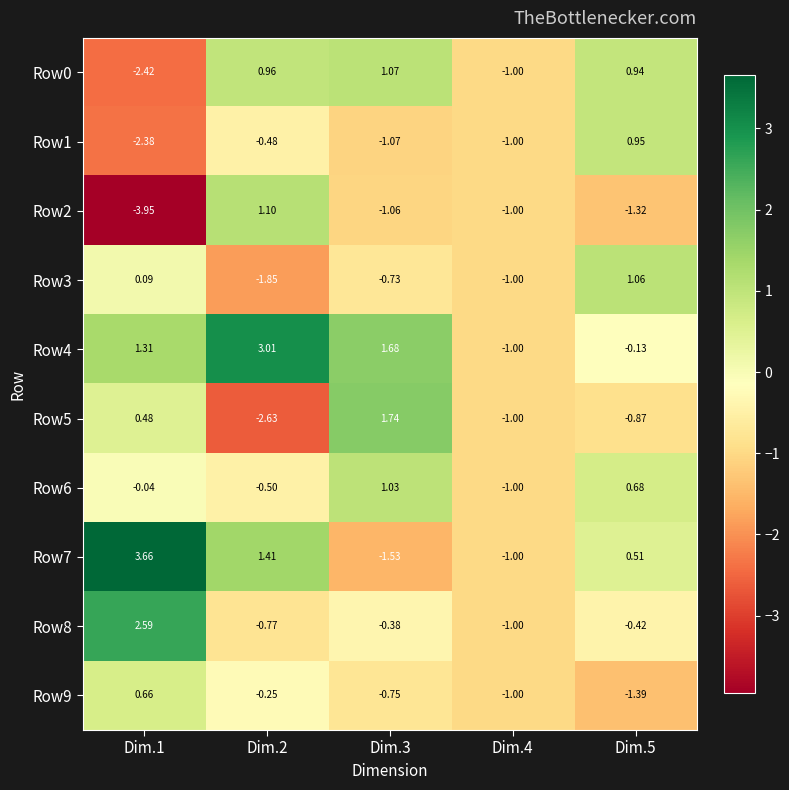

How many values in the Row9 series exceed 0?

1